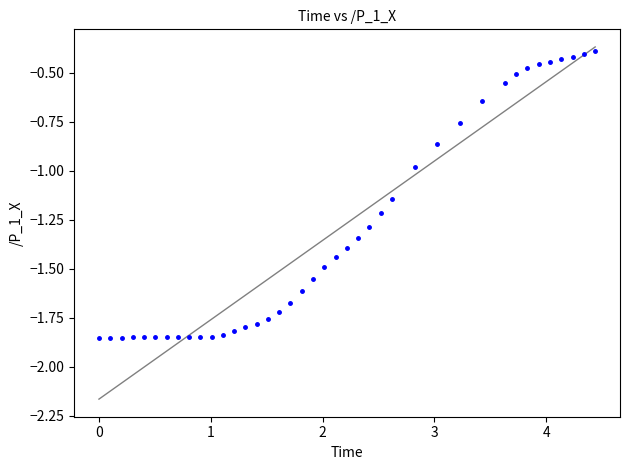

What is the range of X values (max minus min)?

4.4